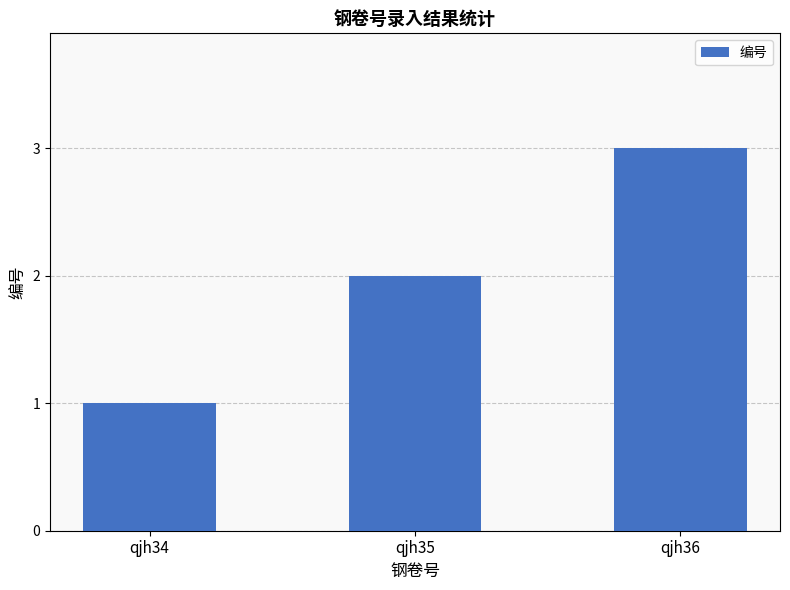

Reading right to left, what are all the values shown in this chart?

qjh36=3	qjh35=2	qjh34=1